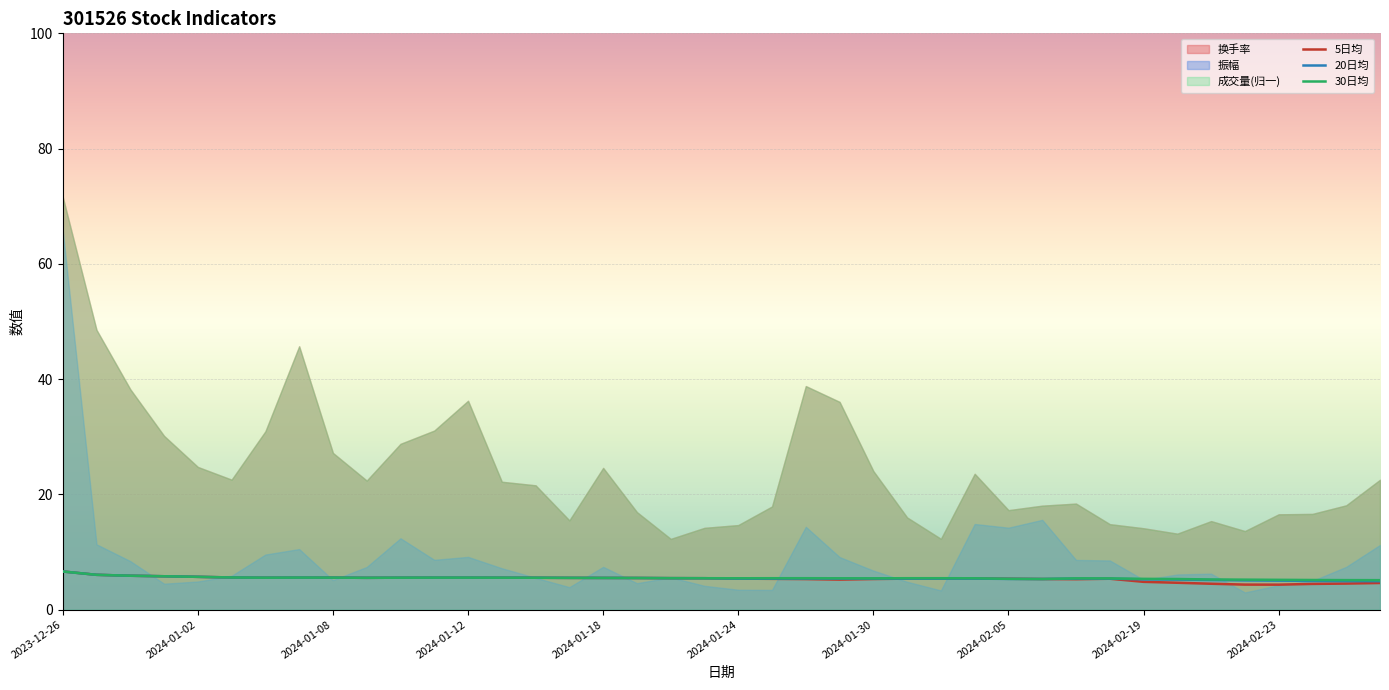

How many values in the 5日均 series exceed 5?

32